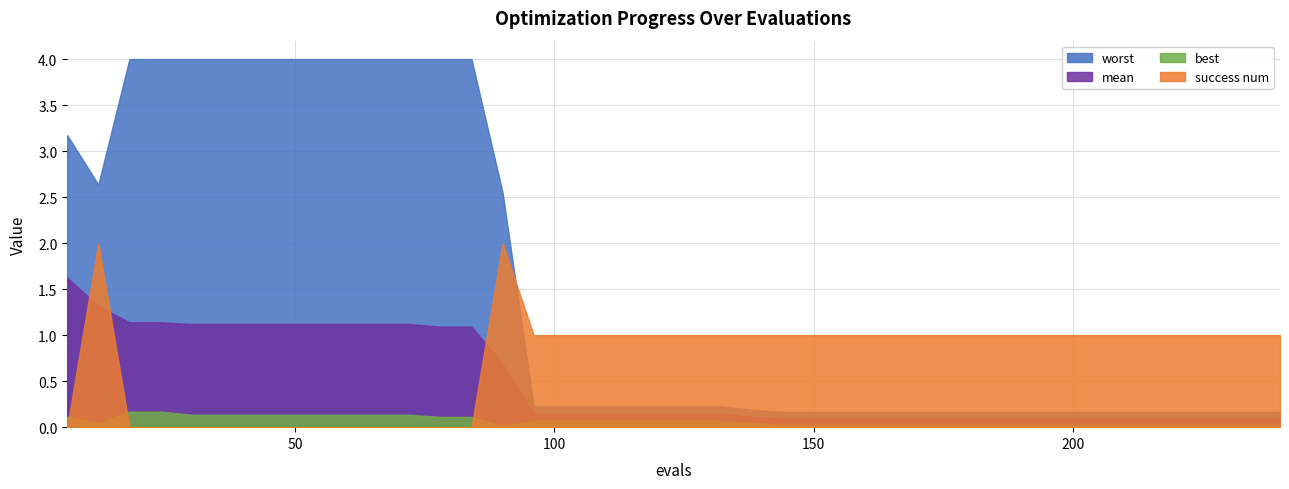

What is the value of the worst point at the 39th from the left?

0.2